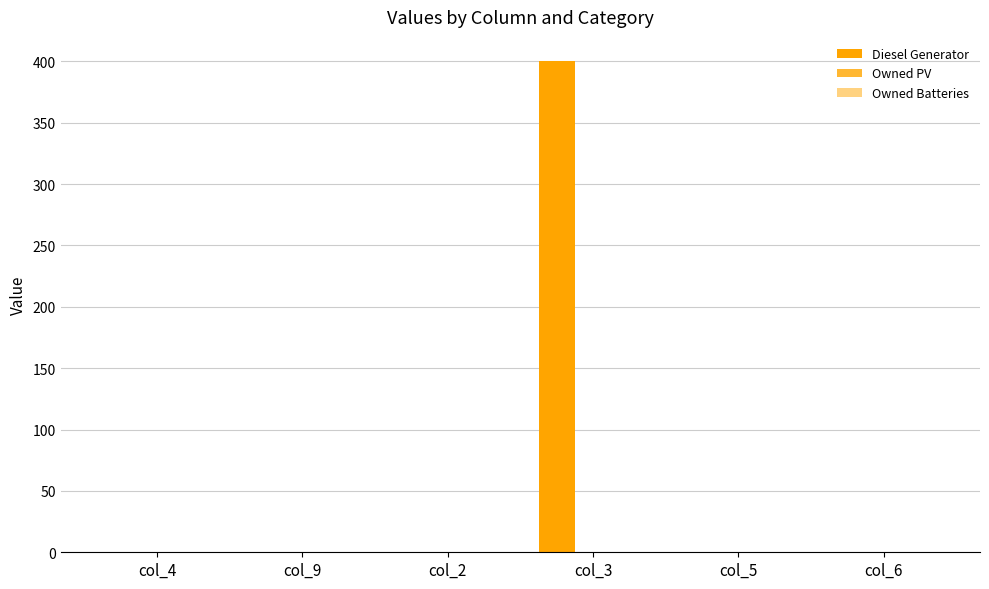

Is it true that the value at col_5 is 0?

True